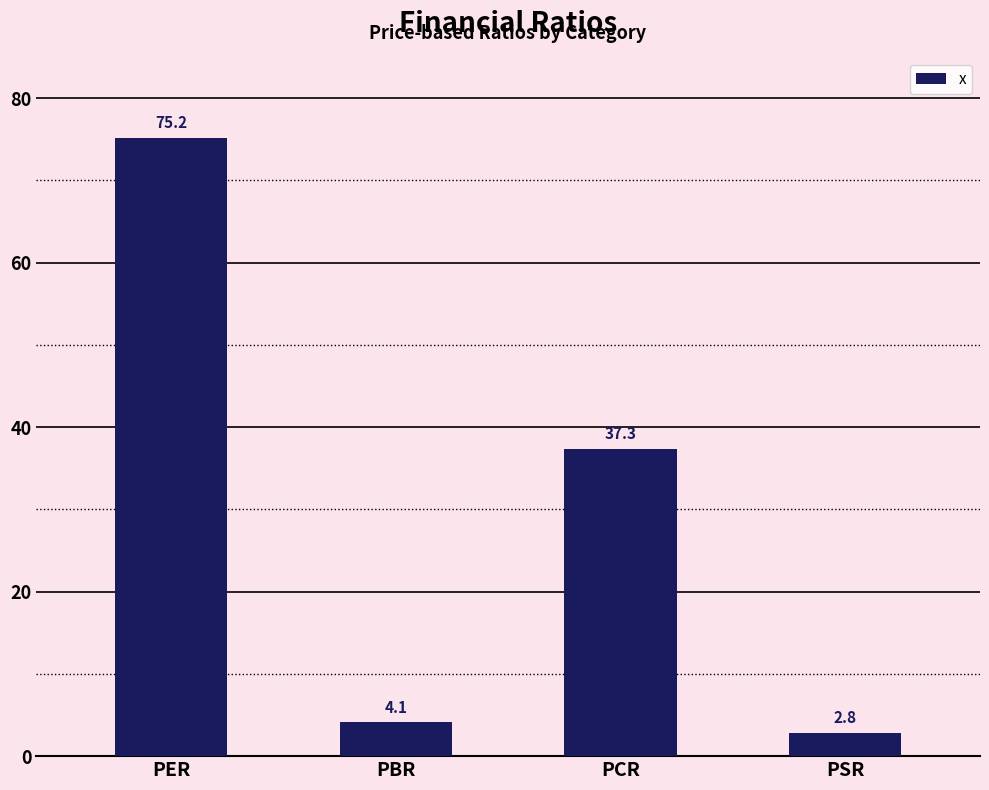

What is the value of the 4th bar from the left?

2.8